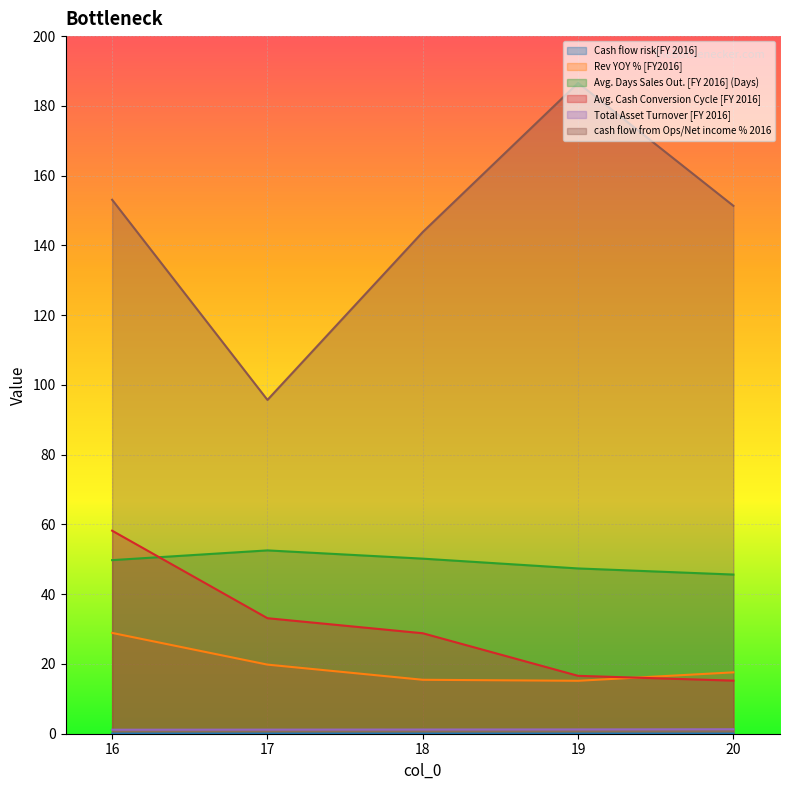

Rank the series by their maximum value, from highest to lowest.

cash flow from Ops/Net income % 2016, Avg. Cash Conversion Cycle [FY 2016], Avg. Days Sales Out. [FY 2016] (Days), Rev YOY % [FY2016], Total Asset Turnover [FY 2016], Cash flow risk[FY 2016]